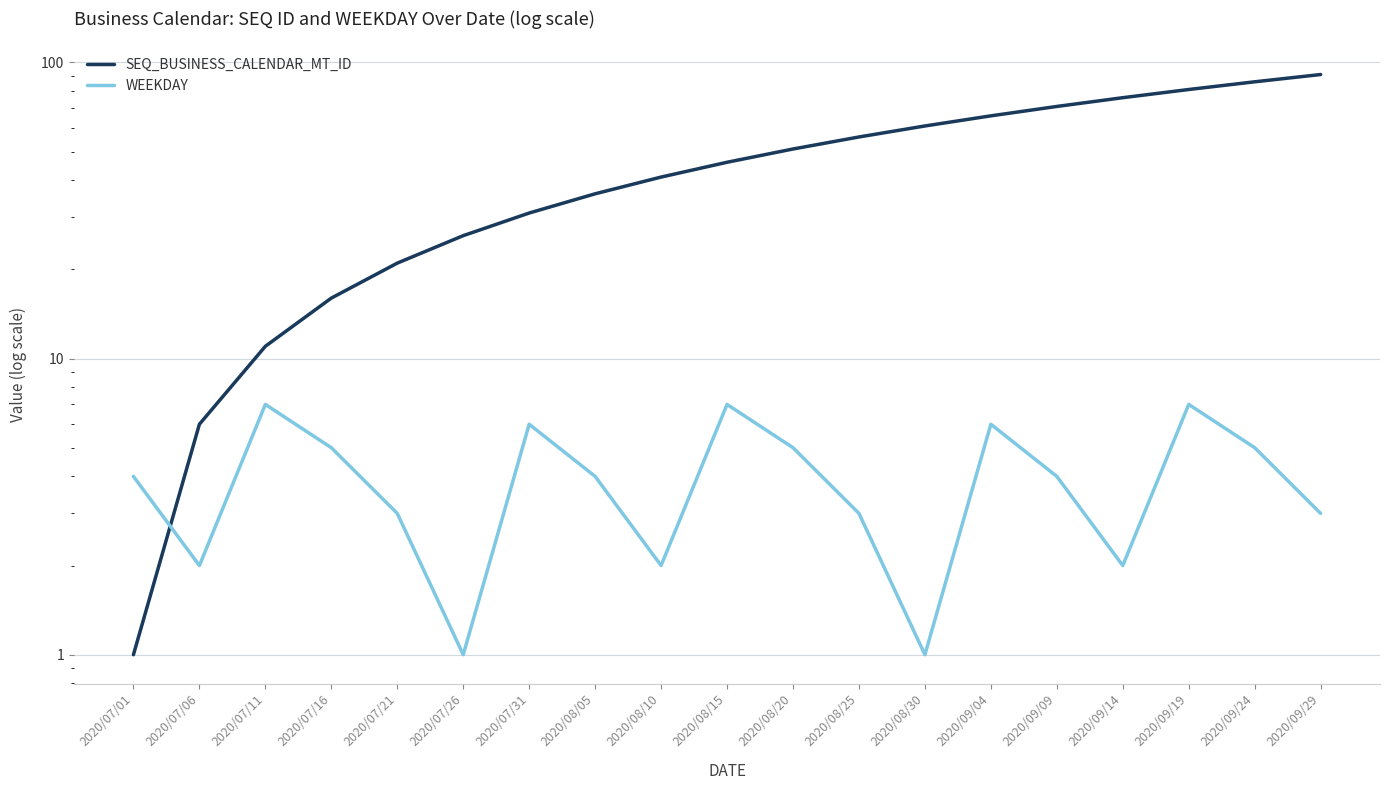

What is the label of the 17th point from the left?

2020/09/19